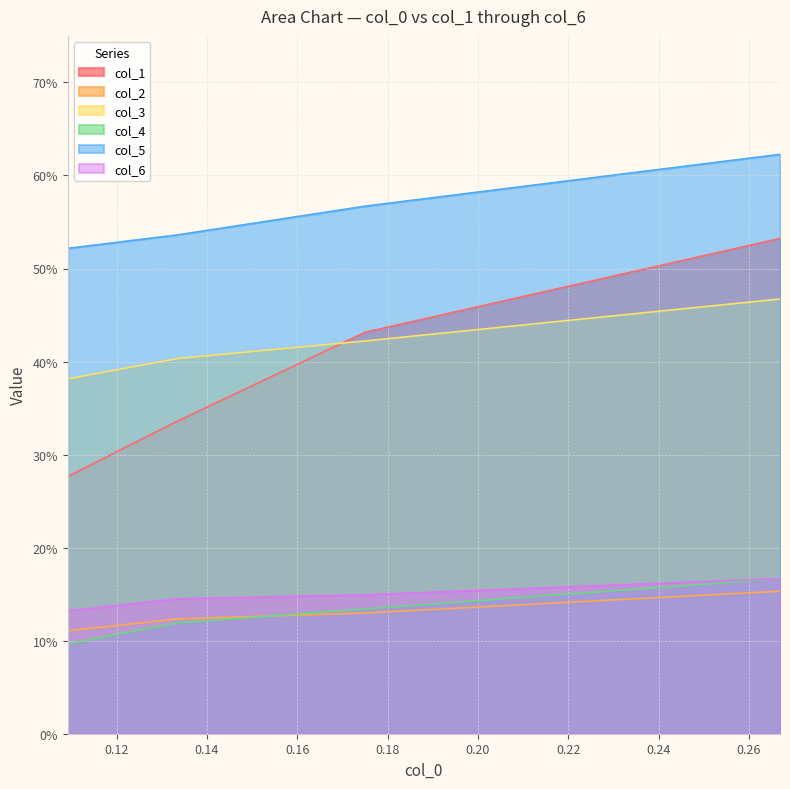

What value does the col_4 series have at 0.14?

0.1